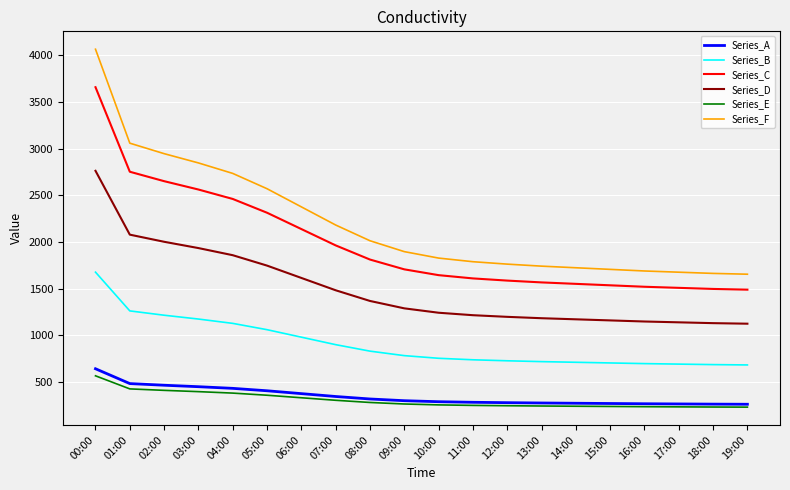

True or false: Series_C and Series_E cross at least once.

False